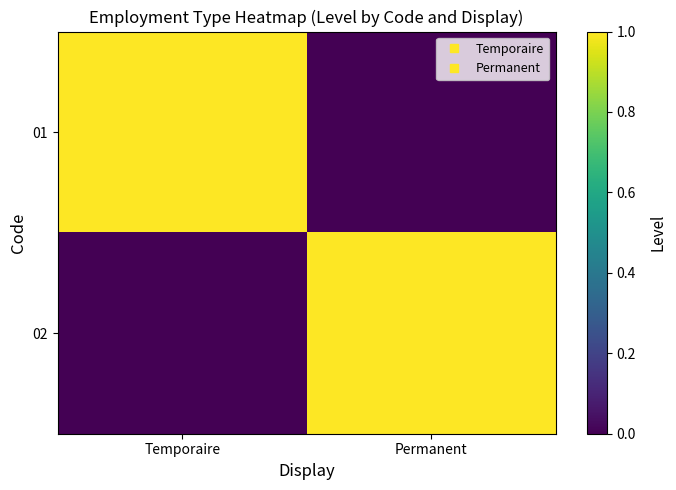

Between Permanent and Temporaire, which is larger?

Temporaire